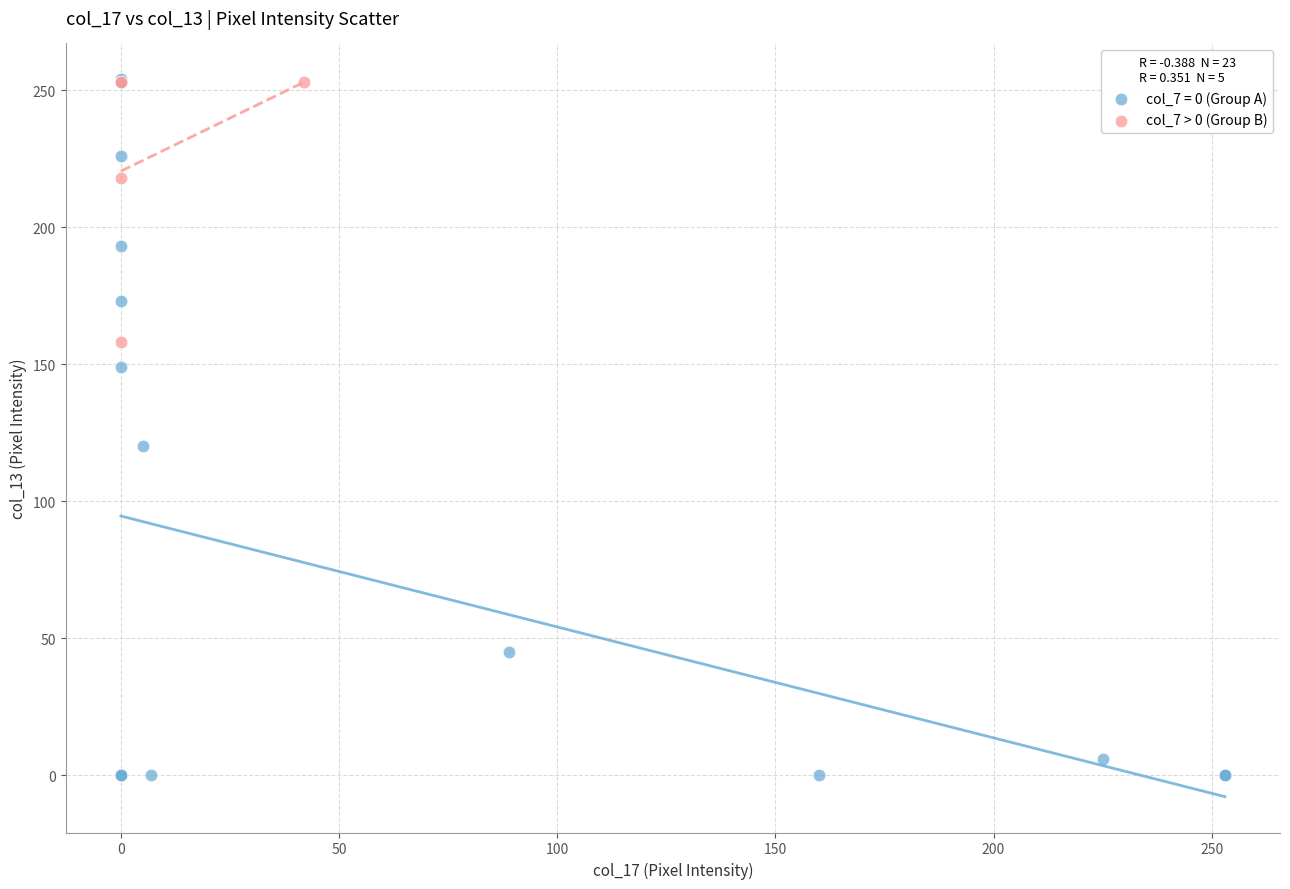

Which series has the largest Y range (max minus min)?

col_7 = 0 (Group A)